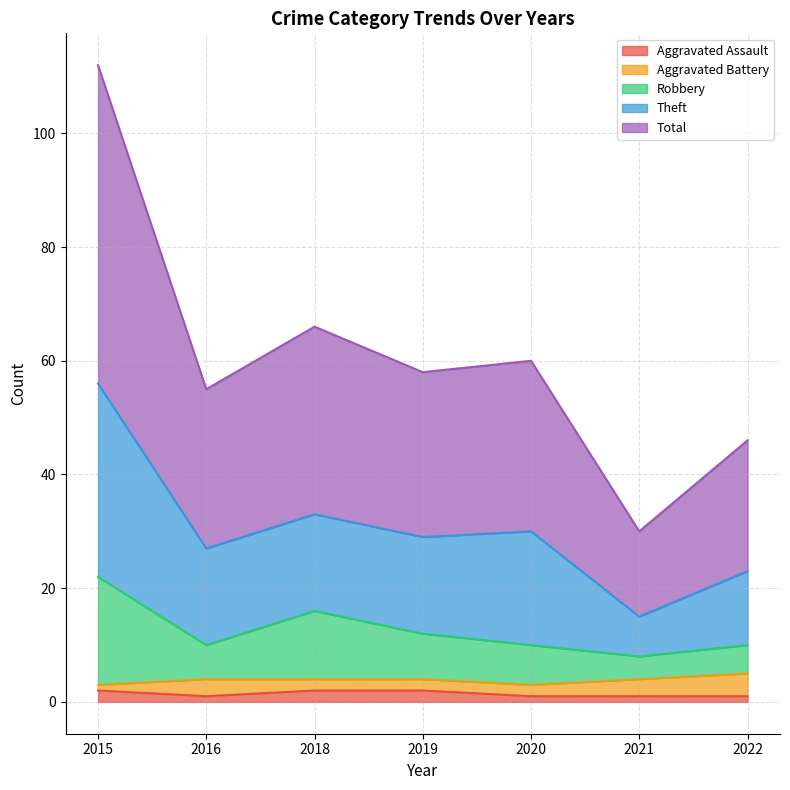

The Total series shows 27 at 2016. True or false?

True